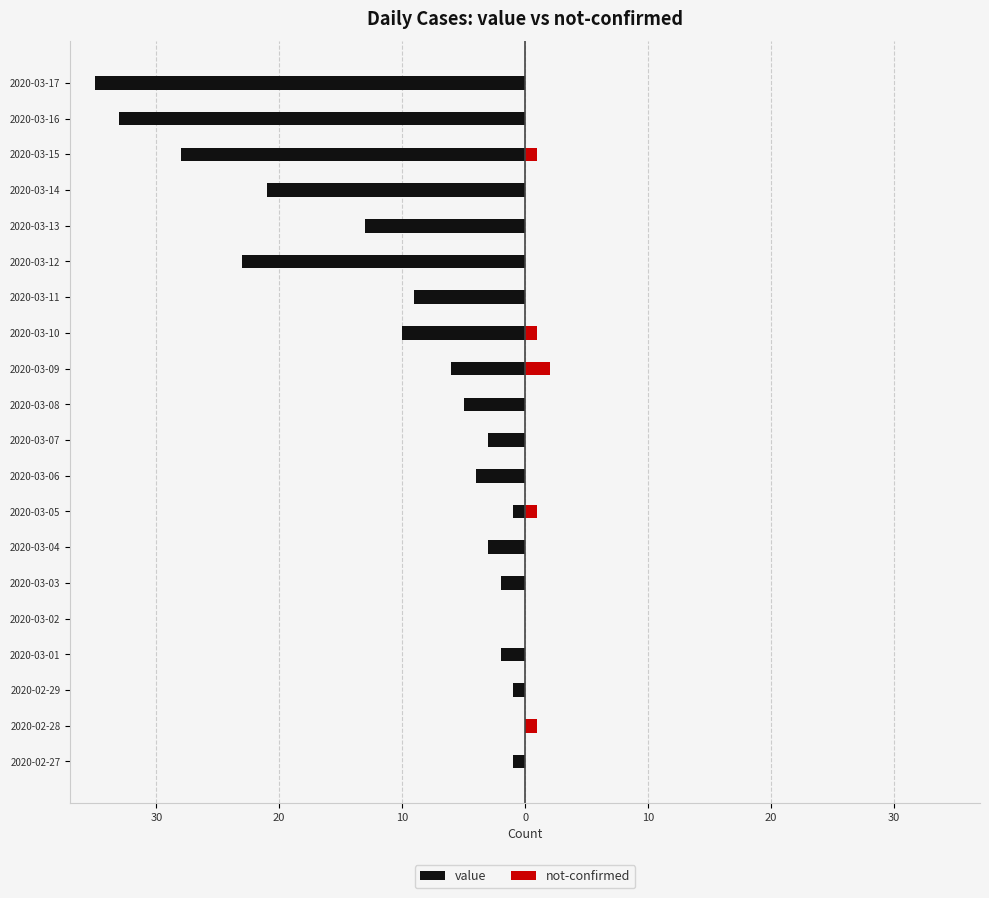

How many bars are there in total?

40